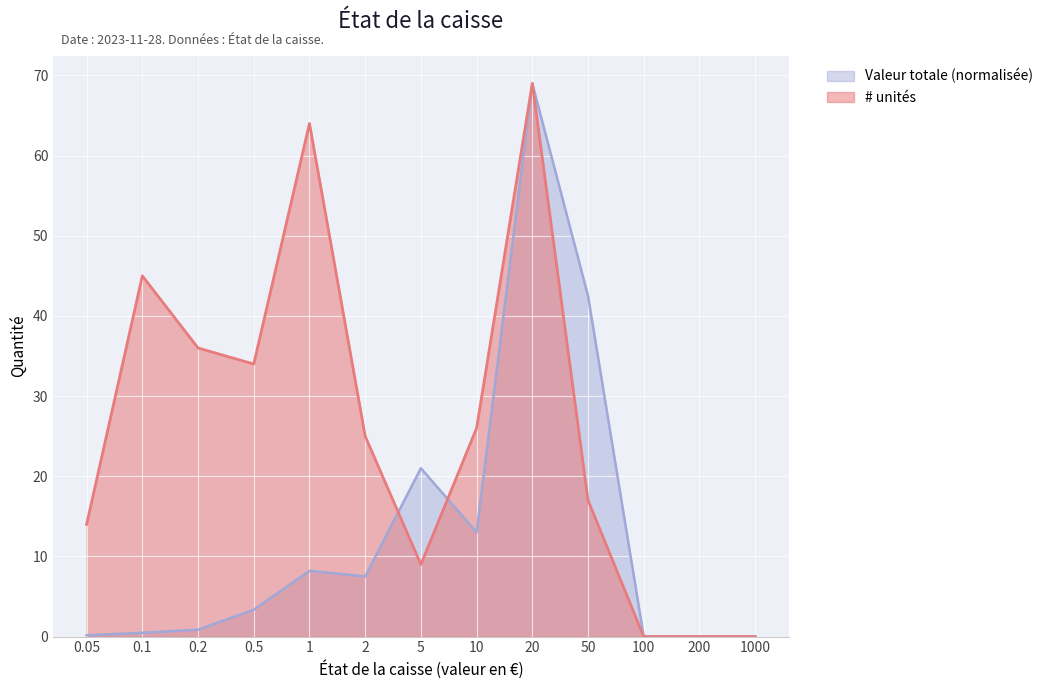

What is the label of the 2nd point from the right?

200